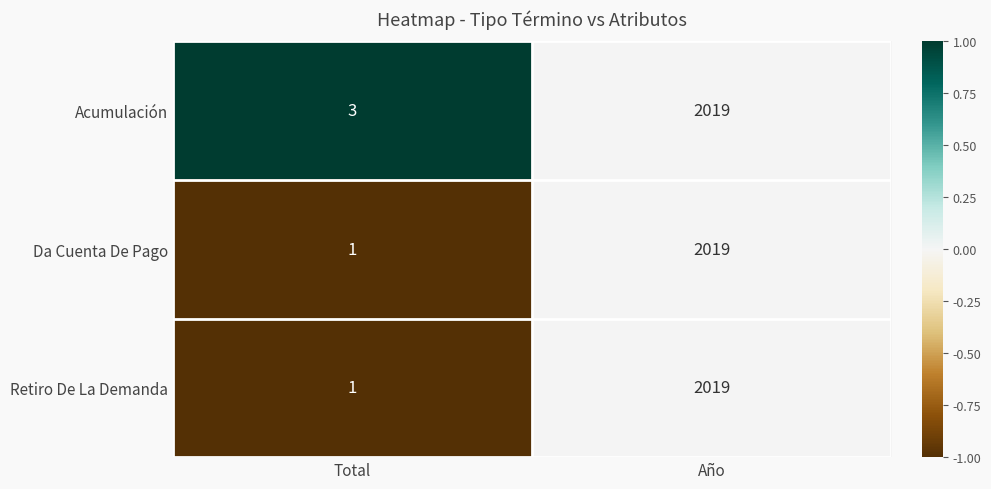

Which series has the largest total across all categories?

Acumulación